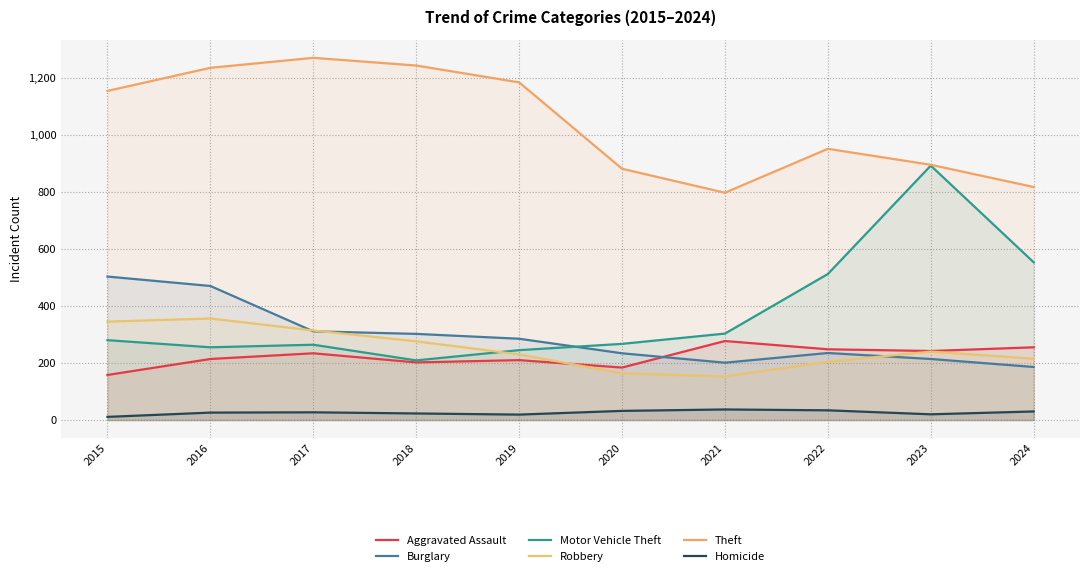

At which category is the sum across all series the highest?

2016